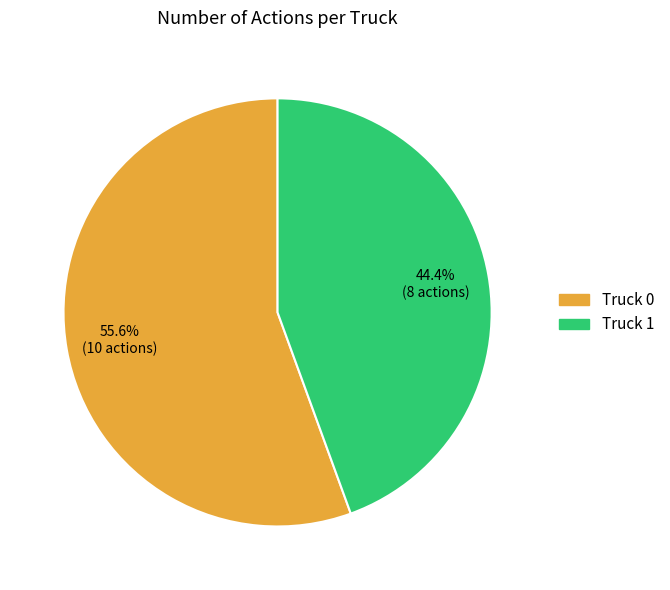

To the nearest percent, what is the difference between the largest and smallest slice percentages?

11%